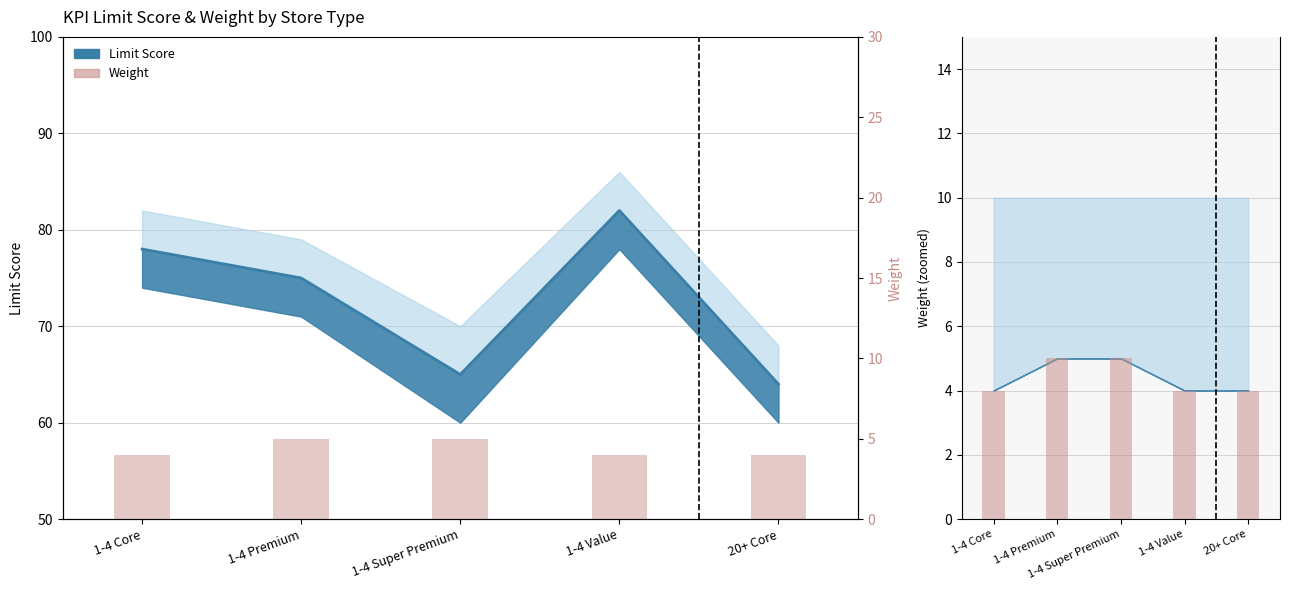

List the labels in order of value, largest first.

1-4 Premium, 1-4 Super Premium, 1-4 Core, 1-4 Value, 20+ Core